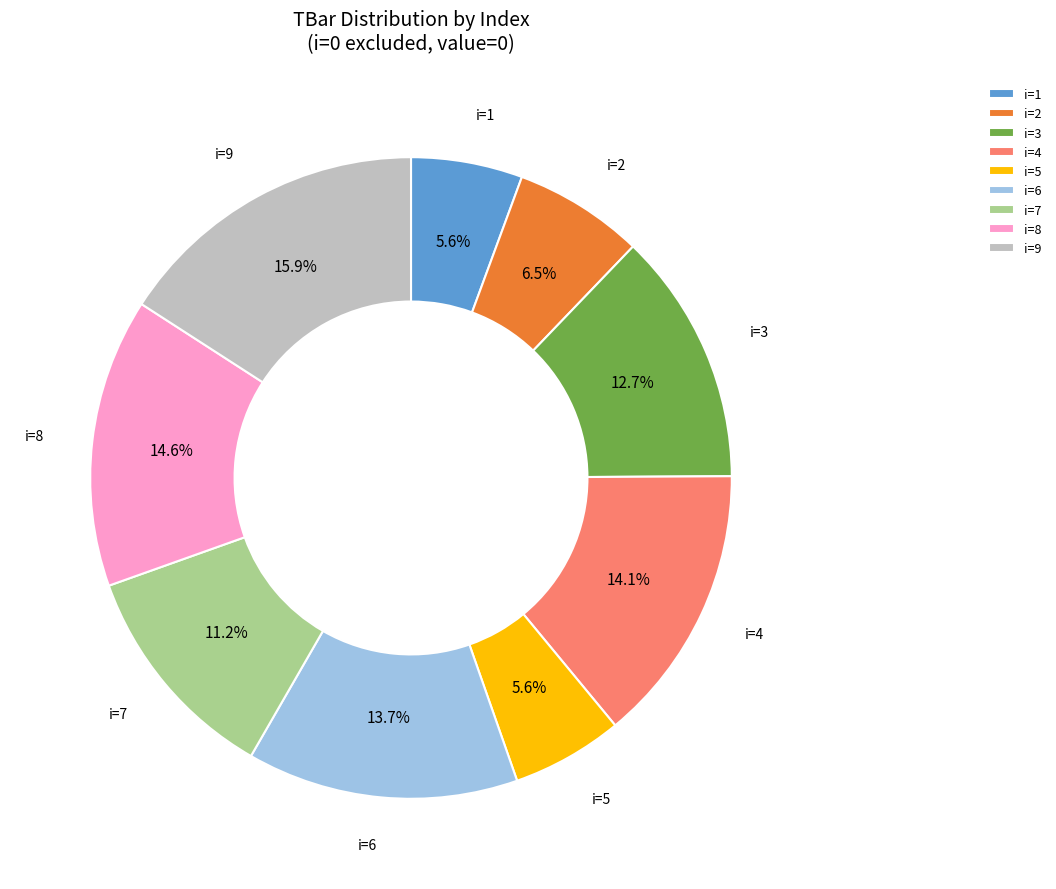

Is i=4 the majority of the pie?

No